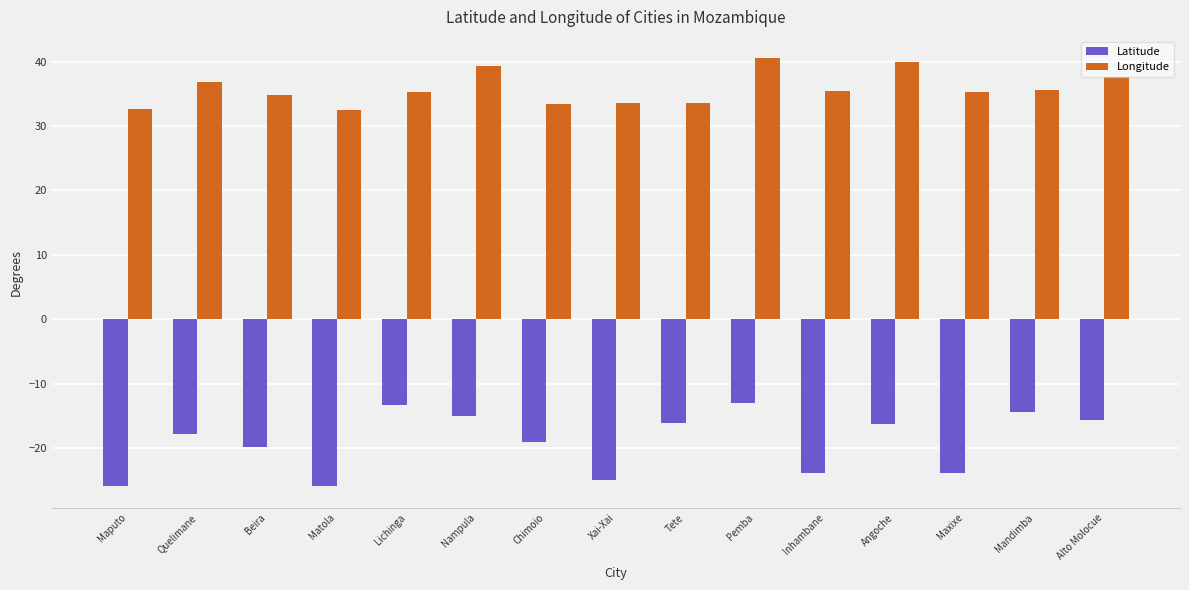

What is the label of the 4th bar from the left?

Matola